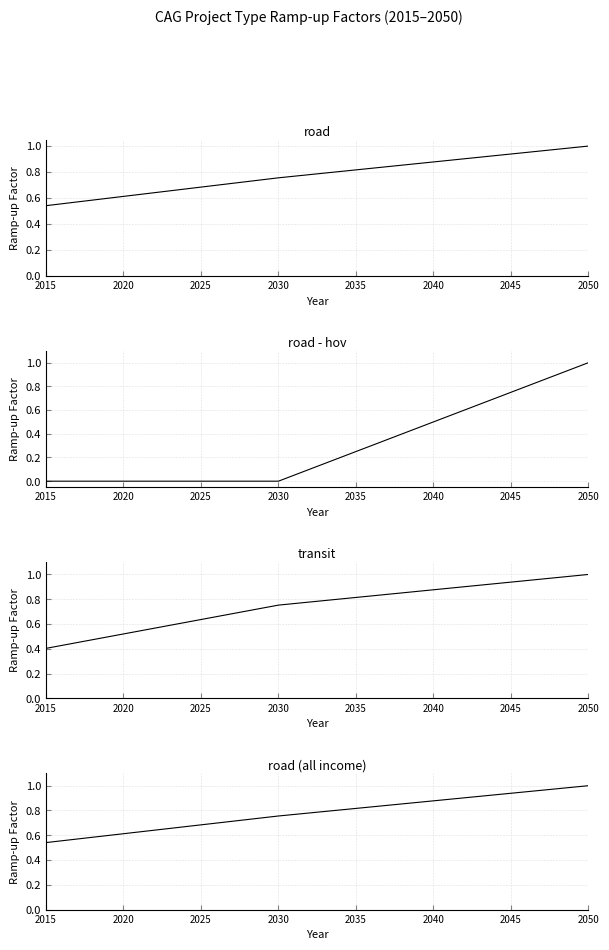

True or false: road has more than 0 interior local peaks.

False